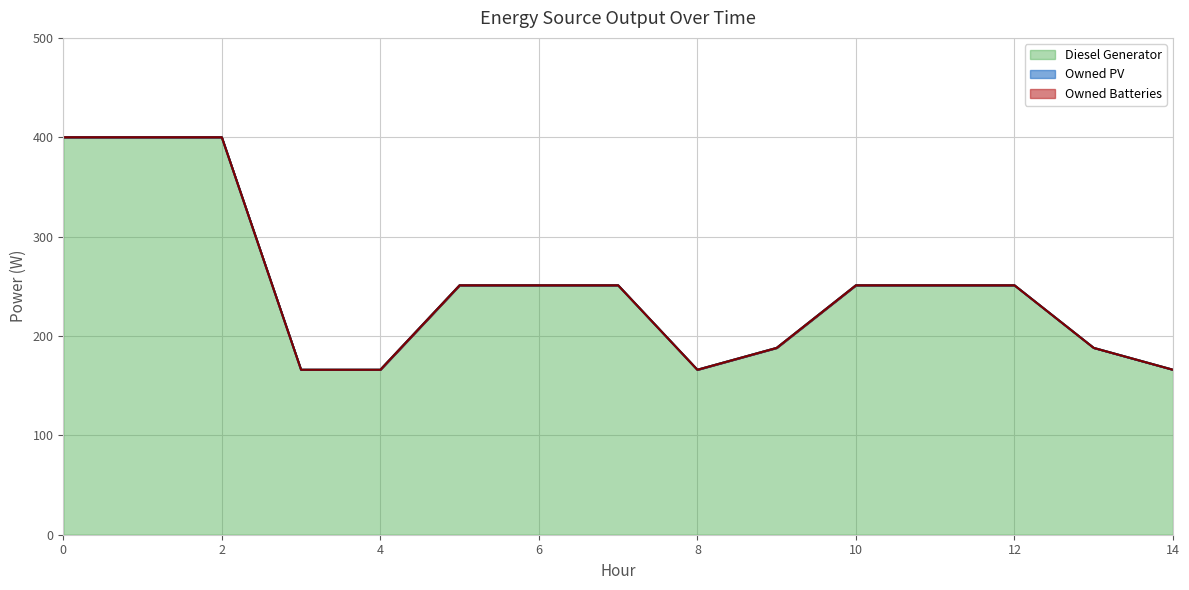

What is the spread (max minus min) of values at 4?

166